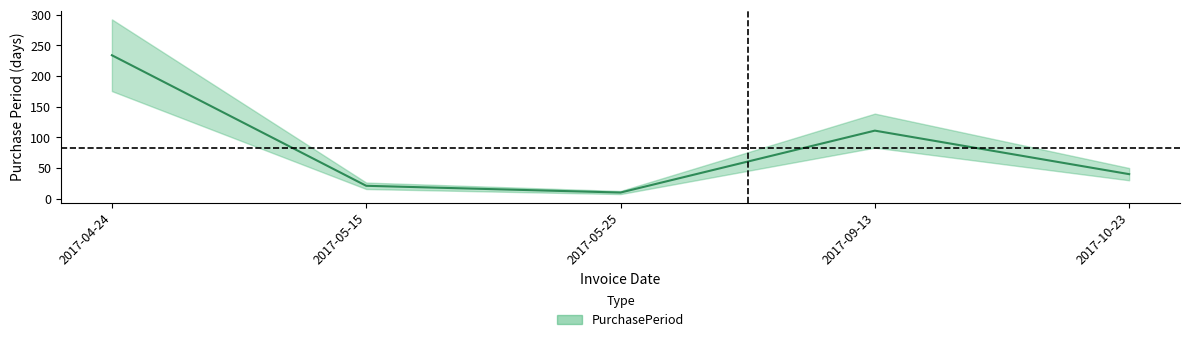

Which category has the highest value across all series?

2017-04-24